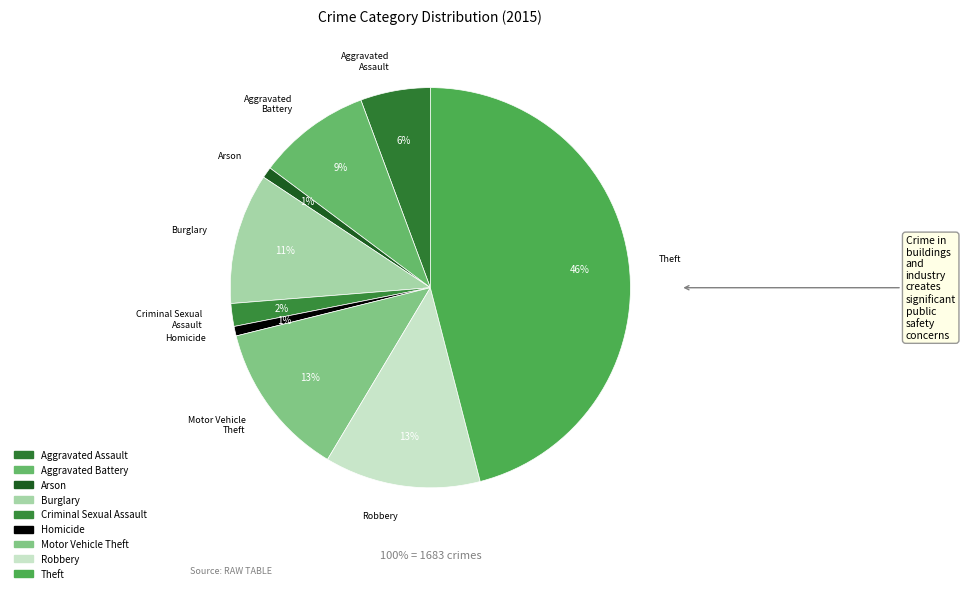

Is it true that Motor Vehicle Theft is 1% of the pie?

False